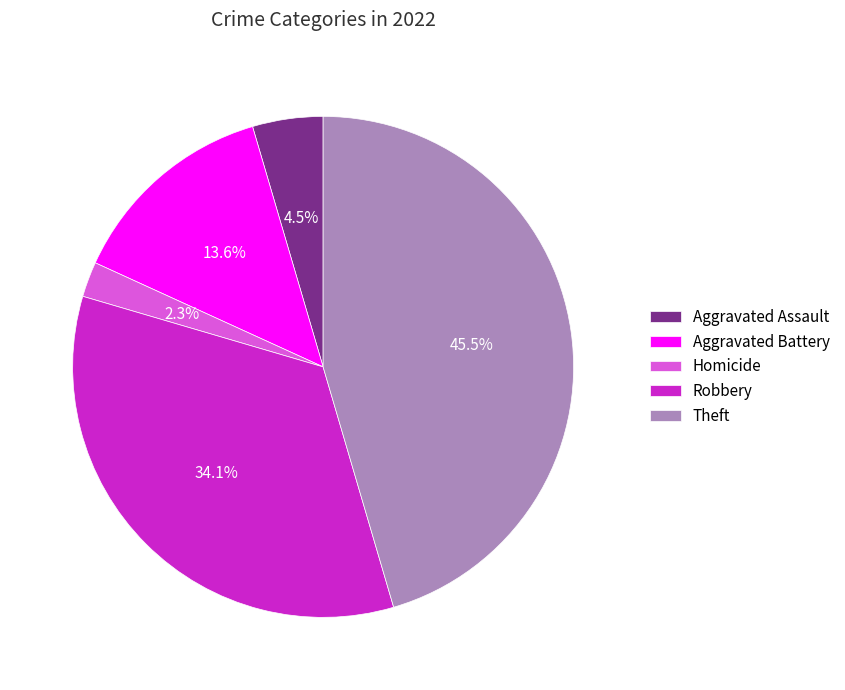

How many segments does this pie chart have?

5